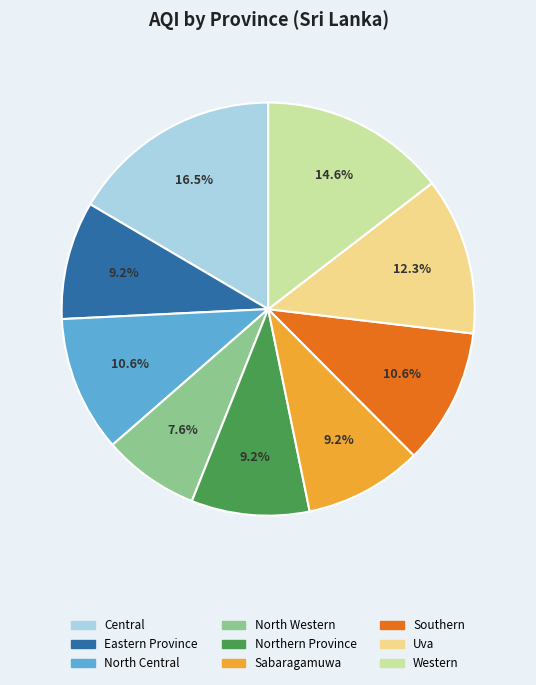

Approximately how many times larger is the value at Central compared to Eastern Province?

1.8